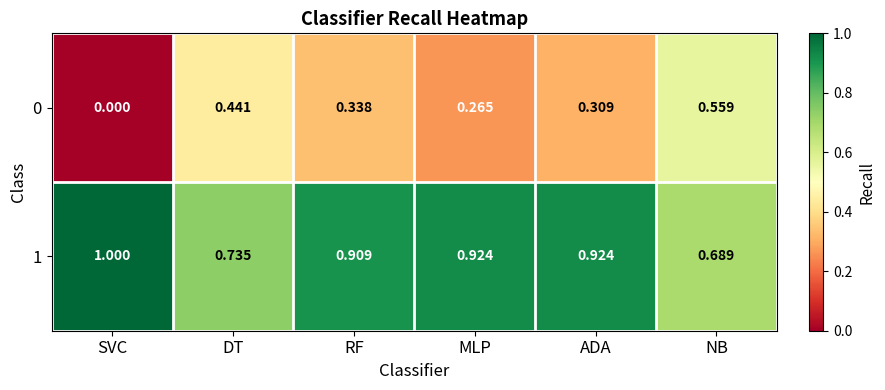

Count the number of data series in this chart.

2